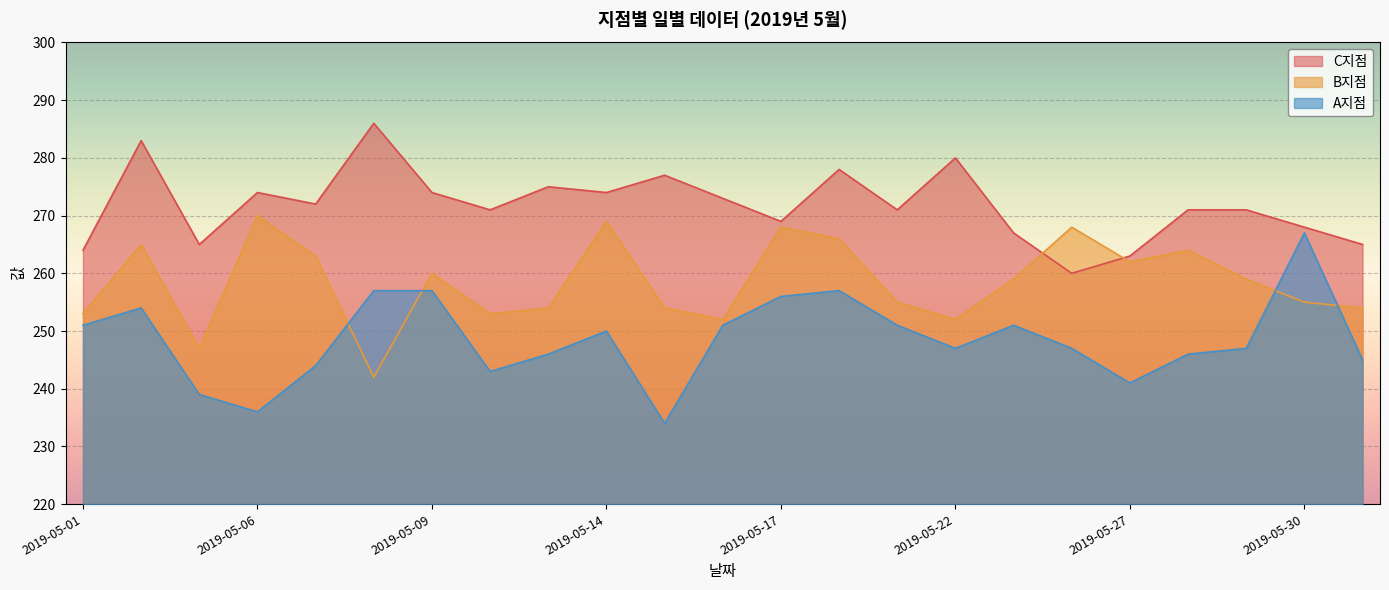

Does the chart display data point markers on the line(s)?

No